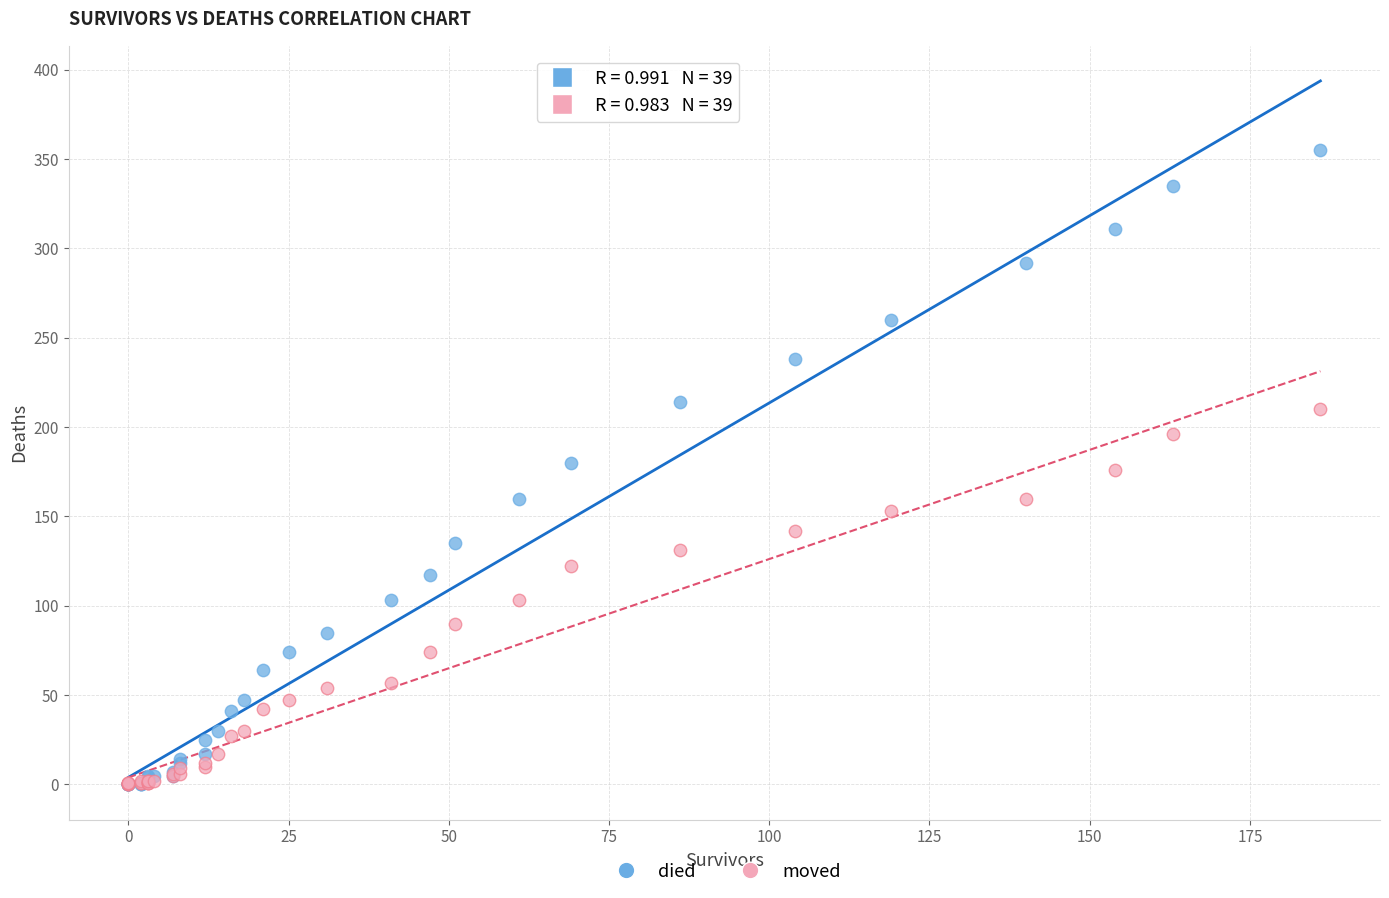

What are all the series names shown in the legend?

died, moved